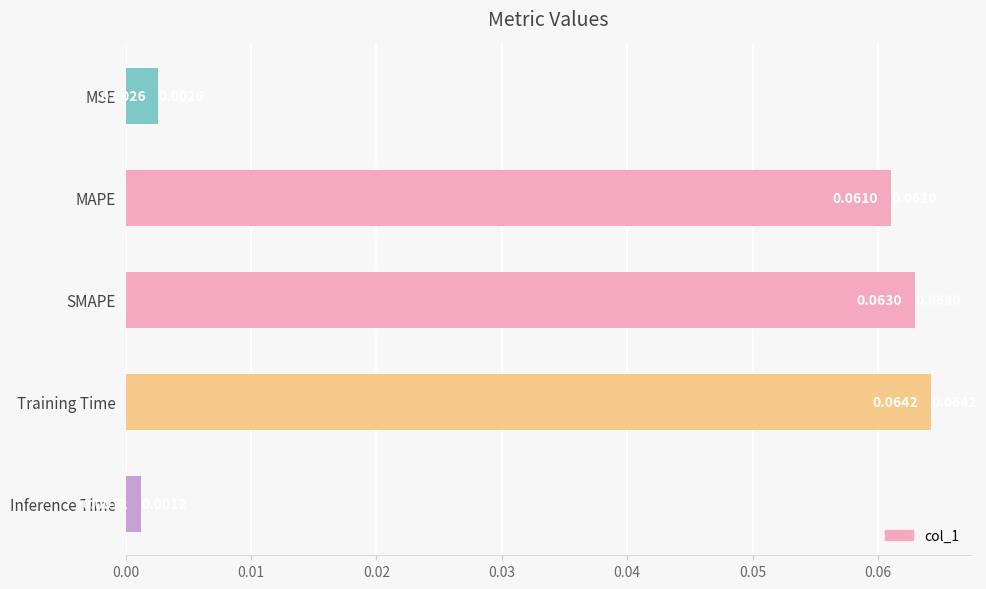

At which label is the value closest to 0?

Inference Time